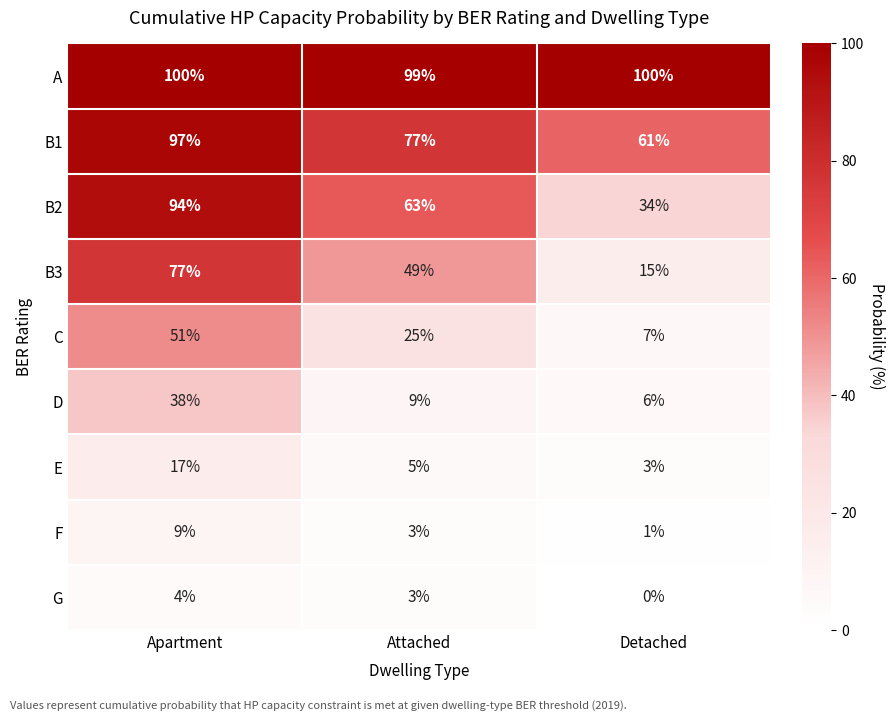

Rank the series at Apartment from highest to lowest value.

A, B1, B2, B3, C, D, E, F, G